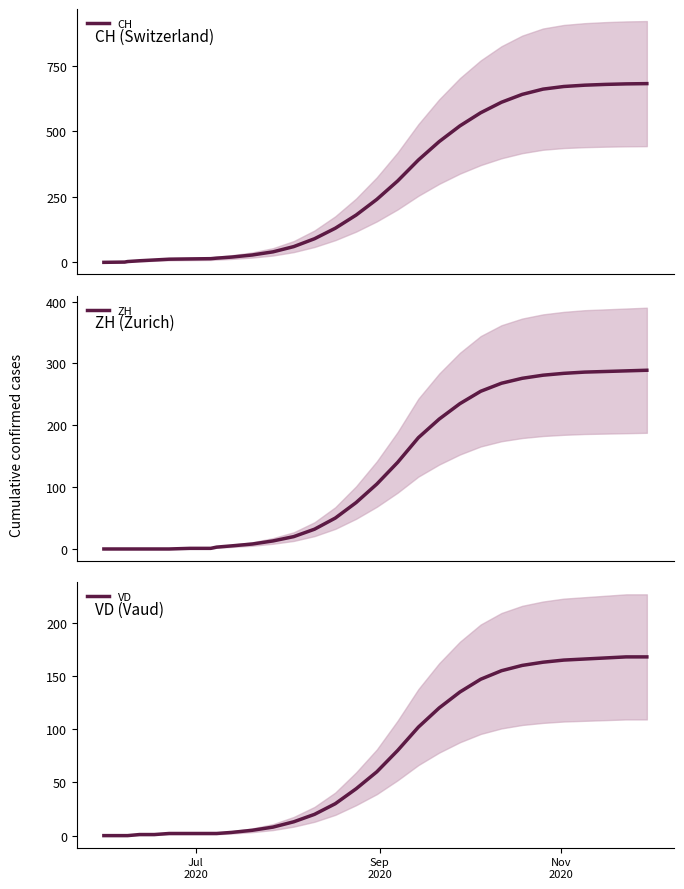

How many categories are shown in the chart?

30